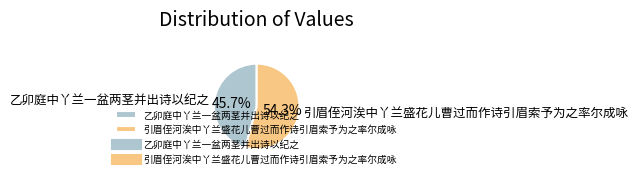

True or false: 乙卯庭中丫兰一盆两茎并出诗以纪之 accounts for 38% of the total.

False